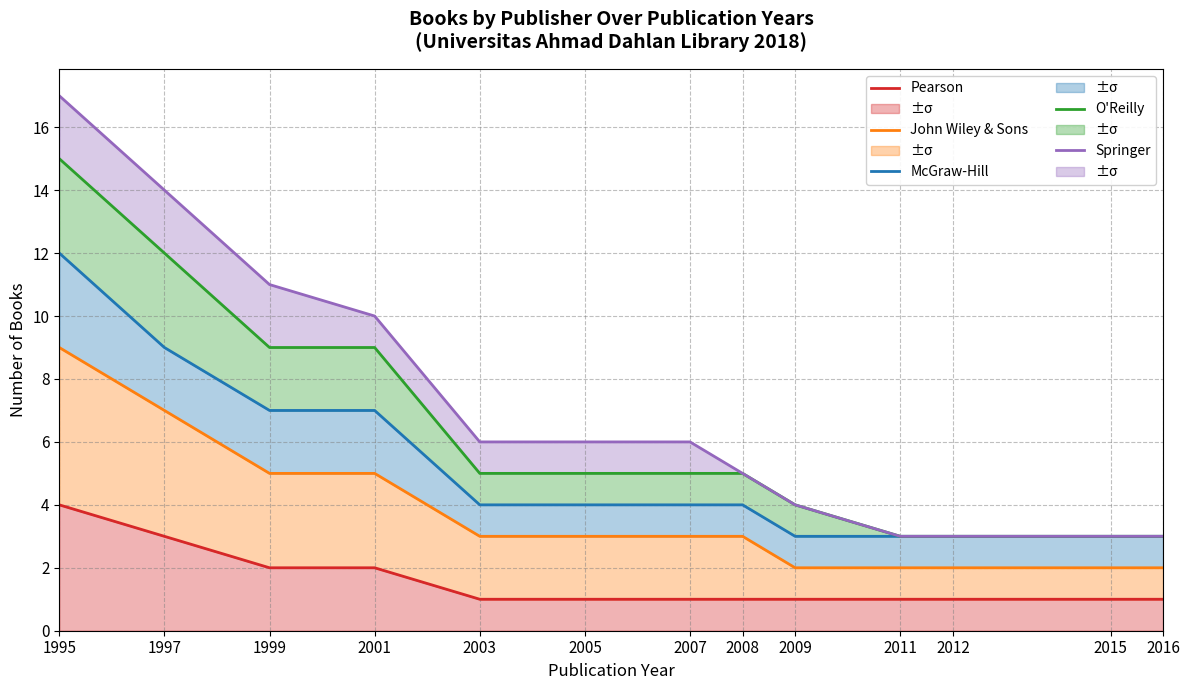

True or false: Pearson has more than 1 points higher than both neighbors.

False